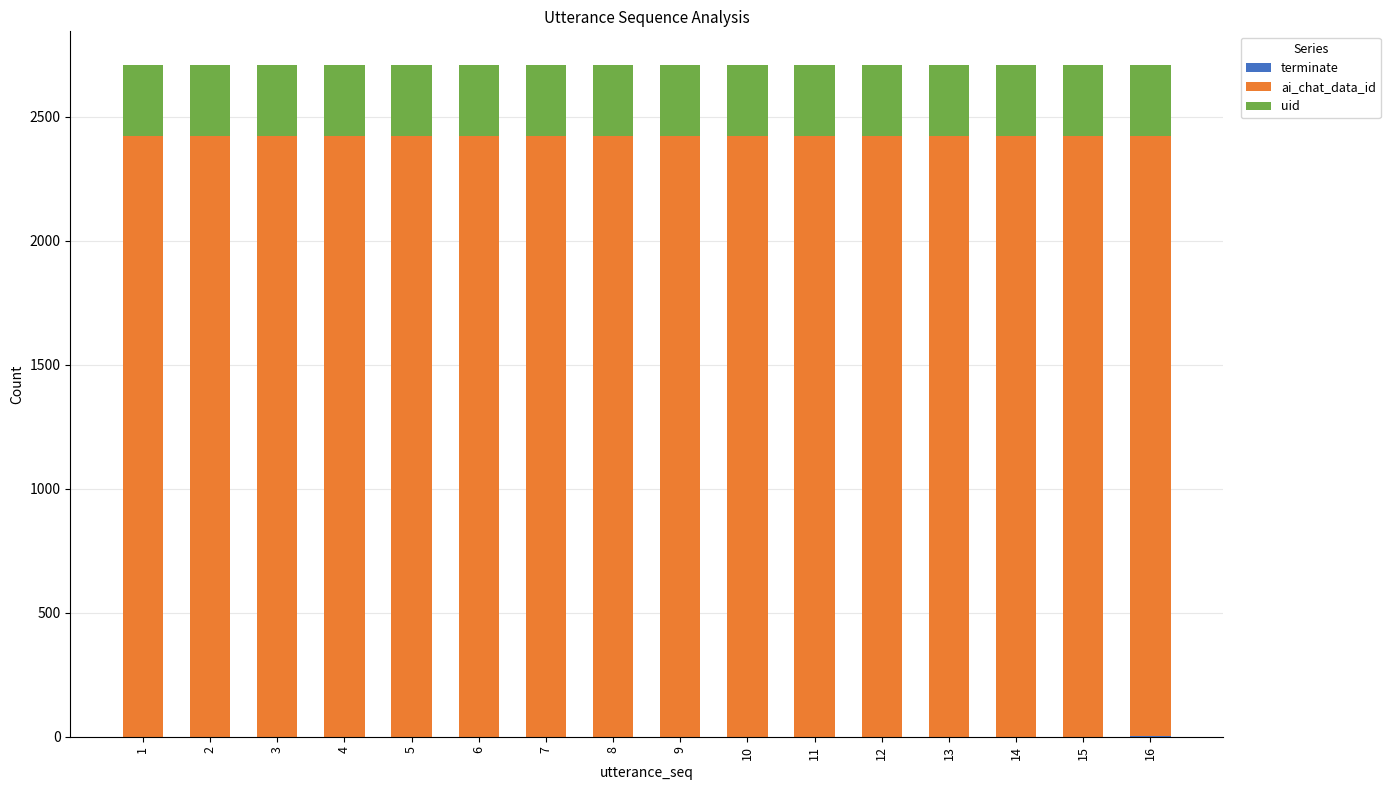

How many categories are shown in the chart?

16